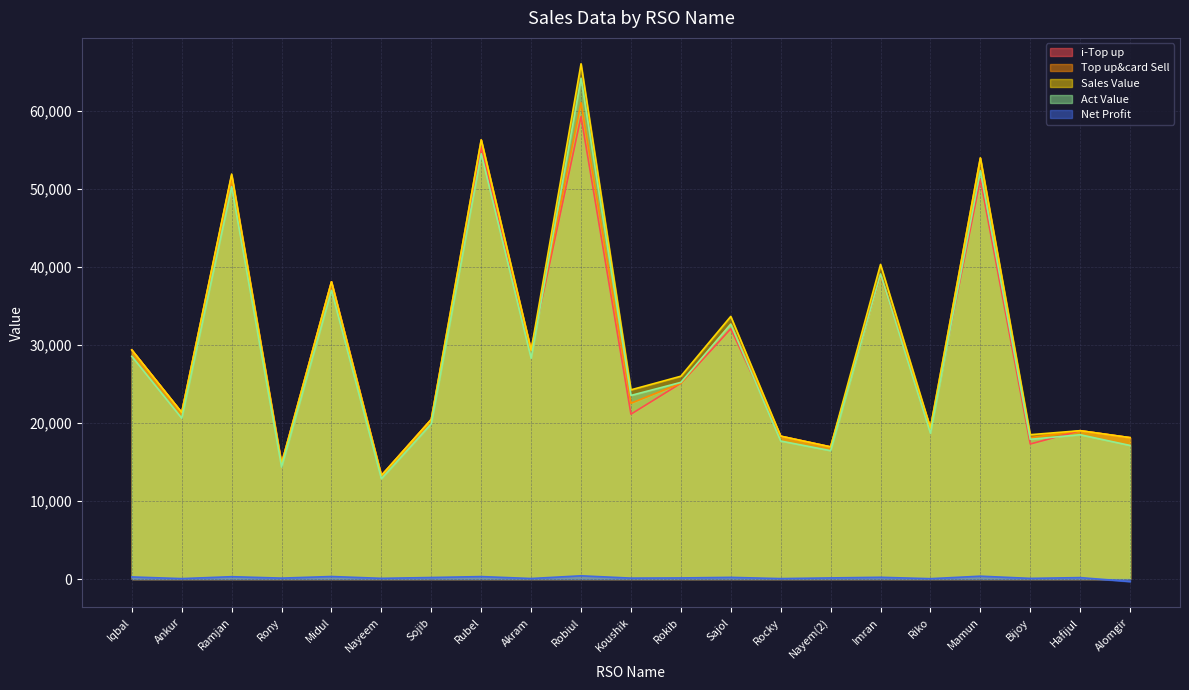

How many interior local valleys does the Sales Value series have?

8